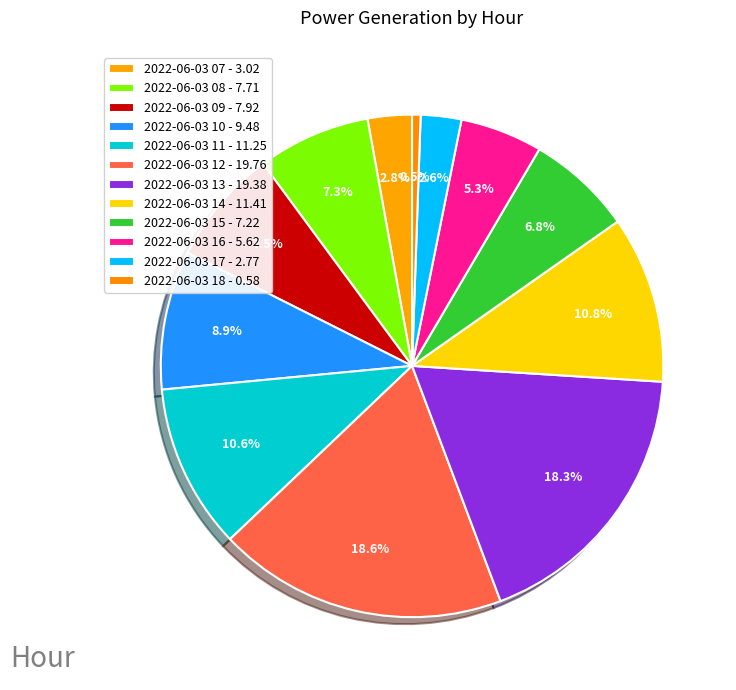

What is the smallest slice in the pie chart?

2022-06-03 18